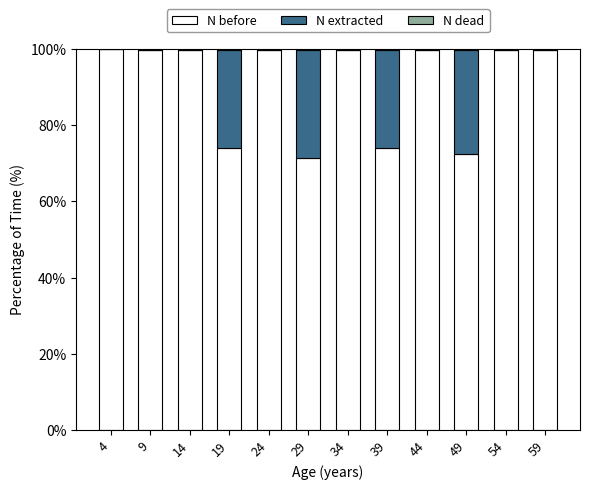

What is the highest value of the N before series?

100.0